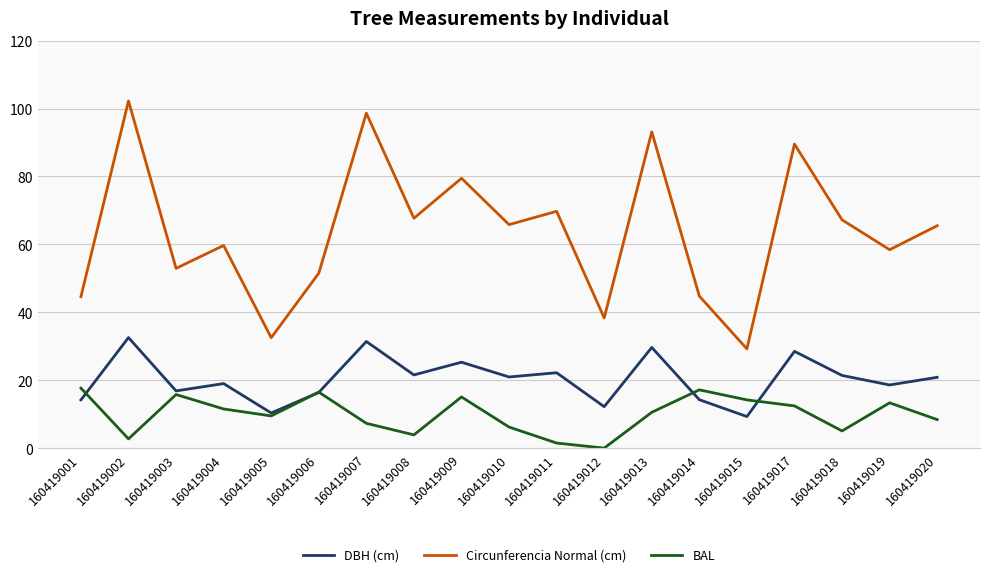

What is the maximum value shown in the chart?

102.3